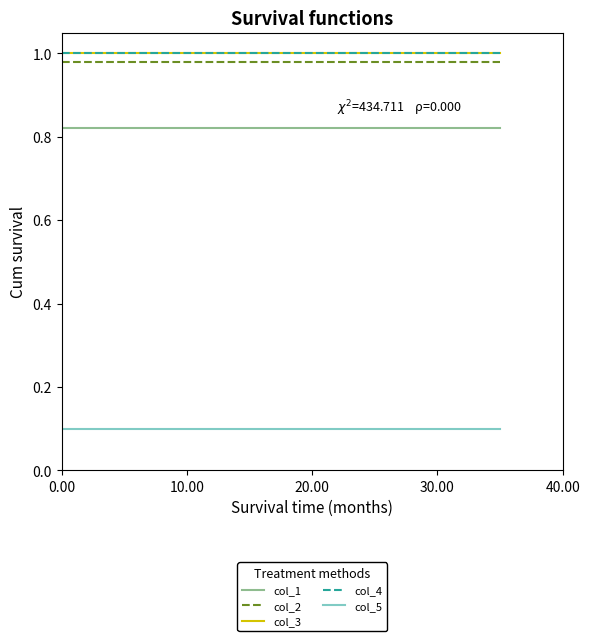

Does the chart have visible grid lines?

No